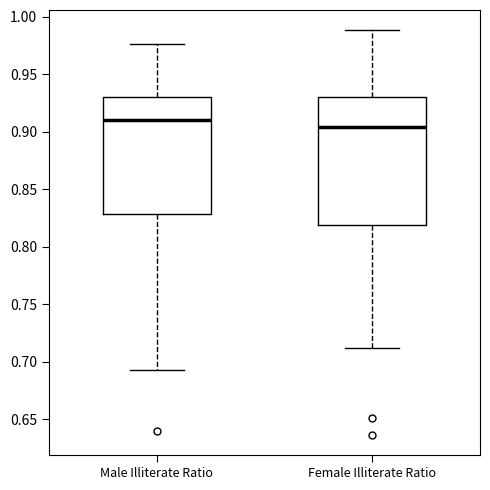

Where does the lower whisker of the box for Female Illiterate Ratio end on the y-axis? The values are not printed on the chart, so give them approximately, as read against the axis.

0.710